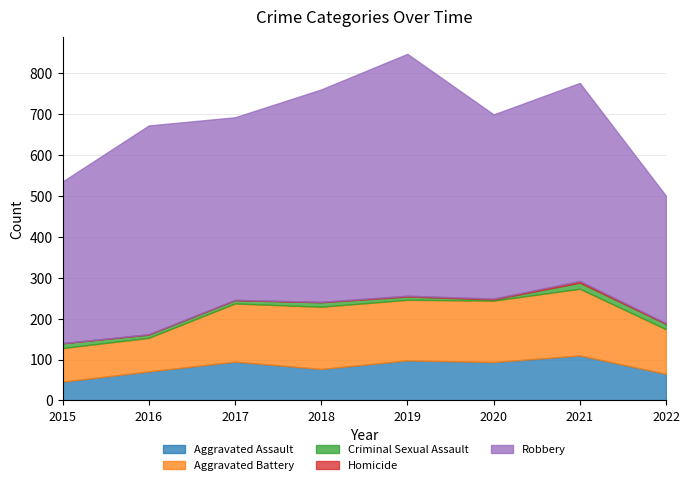

At which category does Criminal Sexual Assault reach its first local peak?

2018